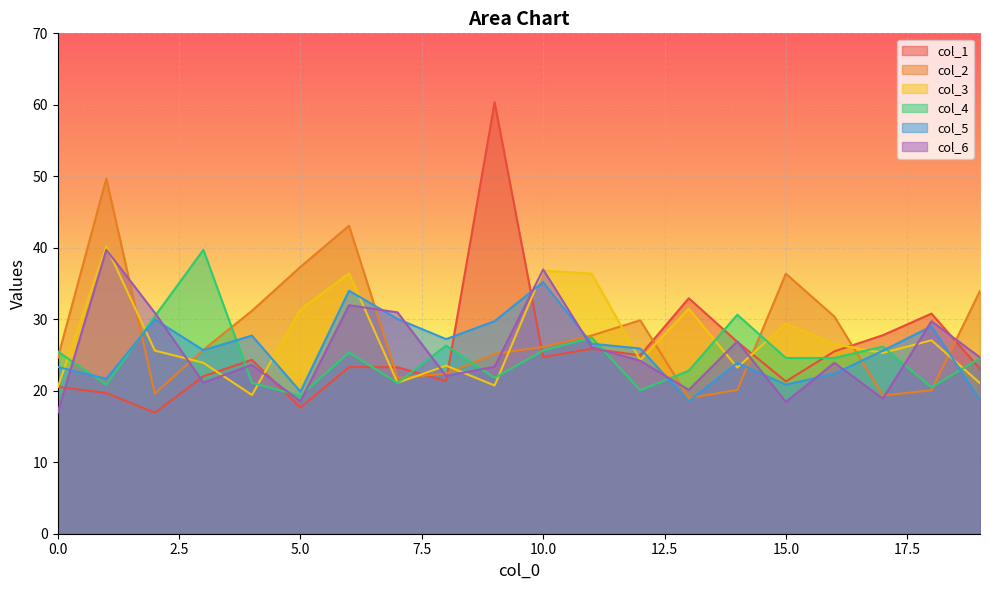

Reading left to right, list all the values displayed in this chart.

col_1: 0=20.6	1=19.7	2=16.9	3=22.0	4=24.3	5=17.7	6=23.3	7=23.3	8=21.3	9=60.4	10=24.7	11=25.9	12=25.0	13=32.9	14=26.8	15=21.3	16=25.5	17=27.8	18=30.8	19=23.1
col_2: 0=24.6	1=49.7	2=19.6	3=25.7	4=31.2	5=37.3	6=43.1	7=21.8	8=22.4	9=25.2	10=26.1	11=27.7	12=29.9	13=19.0	14=20.1	15=36.4	16=30.4	17=19.3	18=20.1	19=34.0
col_3: 0=20.5	1=40.2	2=25.6	3=23.9	4=19.4	5=31.4	6=36.4	7=21.1	8=23.5	9=20.7	10=36.8	11=36.4	12=24.3	13=31.5	14=23.2	15=29.4	16=26.5	17=25.3	18=27.1	19=21.1
col_4: 0=25.5	1=20.9	2=30.4	3=39.7	4=21.1	5=19.3	6=25.4	7=21.1	8=26.3	9=21.8	10=25.6	11=27.4	12=20.1	13=22.8	14=30.6	15=24.6	16=24.6	17=26.2	18=20.5	19=24.6
col_5: 0=23.3	1=21.7	2=30.0	3=25.7	4=27.7	5=19.9	6=34.0	7=30.0	8=27.2	9=29.7	10=35.2	11=26.6	12=25.9	13=18.5	14=23.9	15=20.9	16=22.4	17=25.6	18=29.0	19=18.7
col_6: 0=17.0	1=39.7	2=30.9	3=21.1	4=23.6	5=18.5	6=32.0	7=31.0	8=22.1	9=23.4	10=37.0	11=26.1	12=24.2	13=20.1	14=26.9	15=18.4	16=23.9	17=18.9	18=29.7	19=24.7